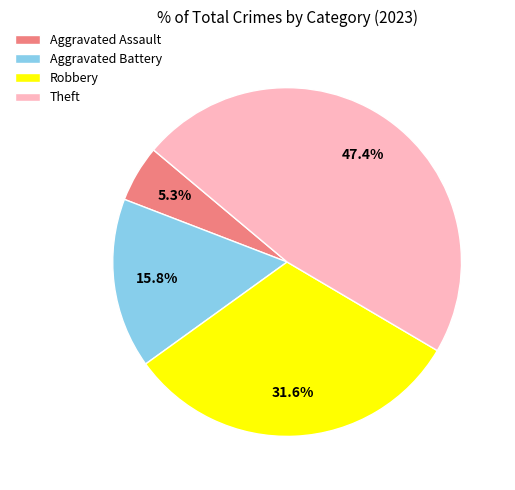

What percentage is the Robbery slice, to the nearest percent?

32%